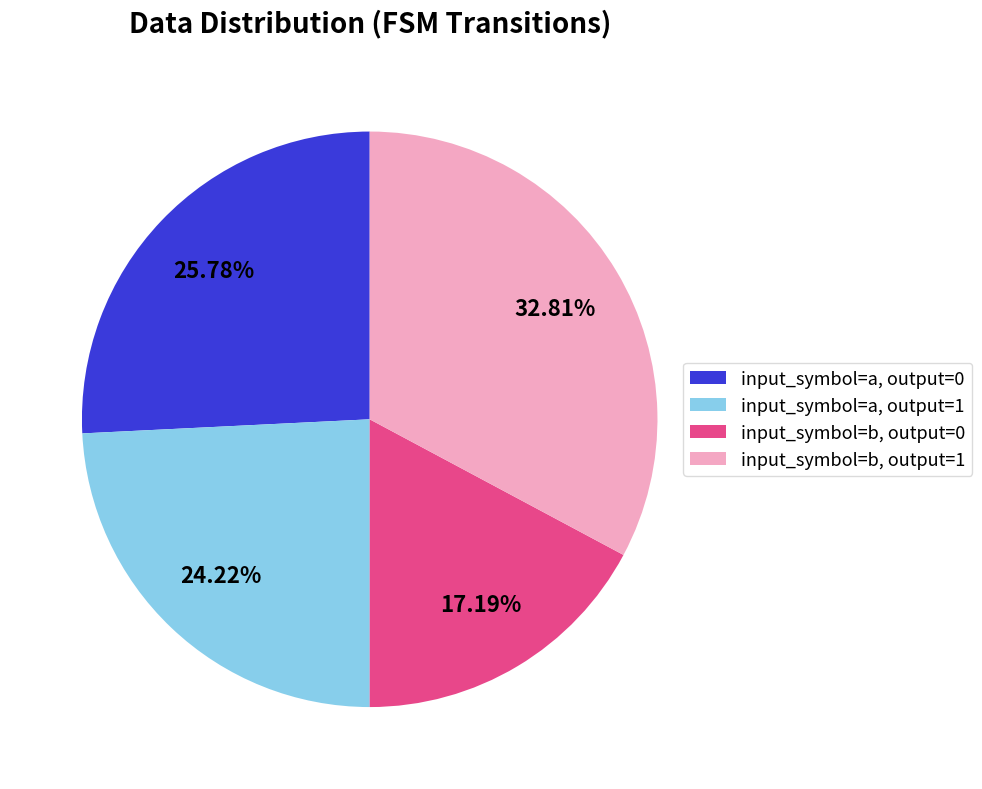

Is there any slice that represents more than half of the pie?

No